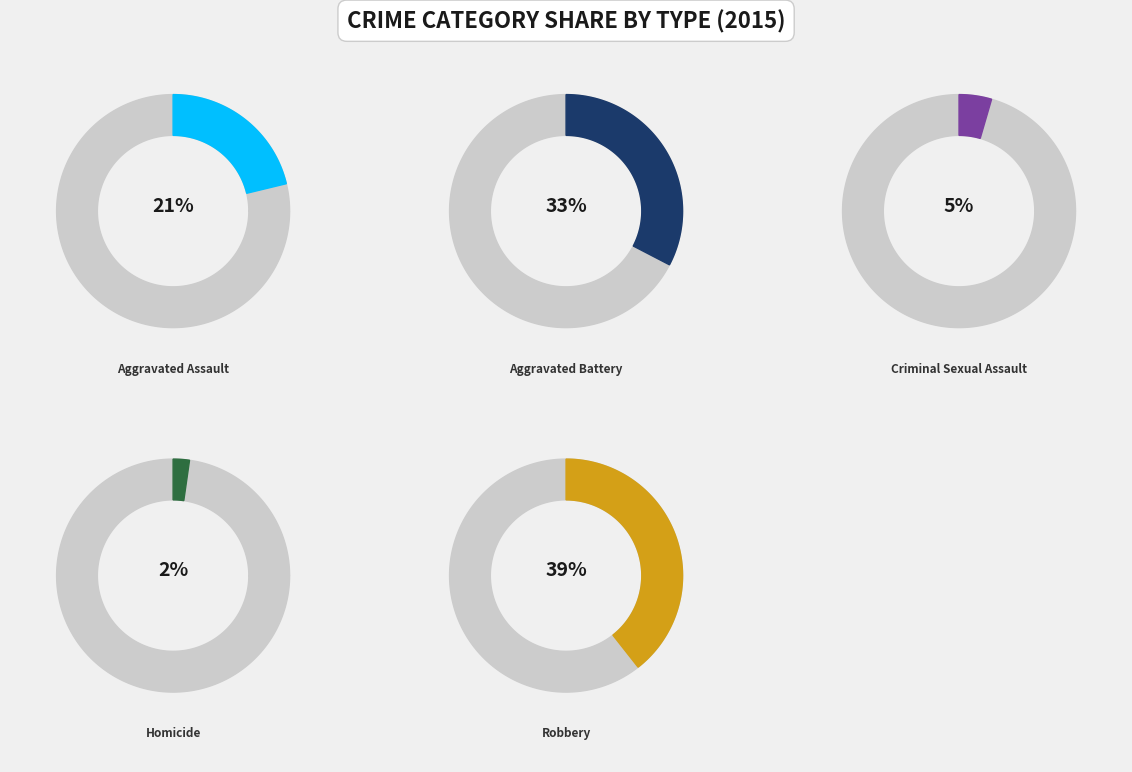

Rank the series by their maximum value, from highest to lowest.

Robbery, Aggravated Battery, Aggravated Assault, Criminal Sexual Assault, Homicide